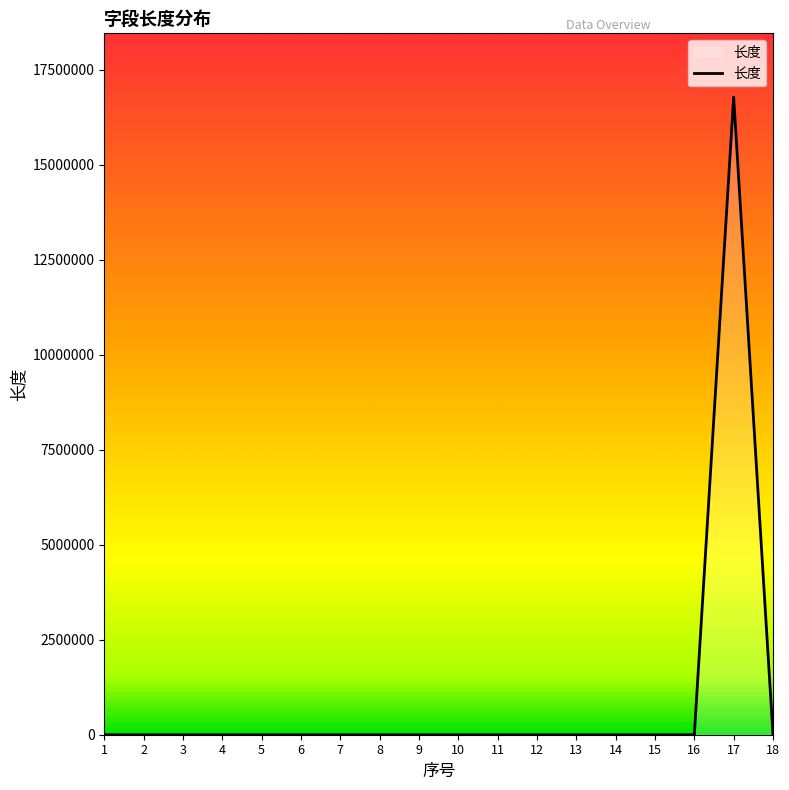

What is the maximum value shown in the chart?

16777215